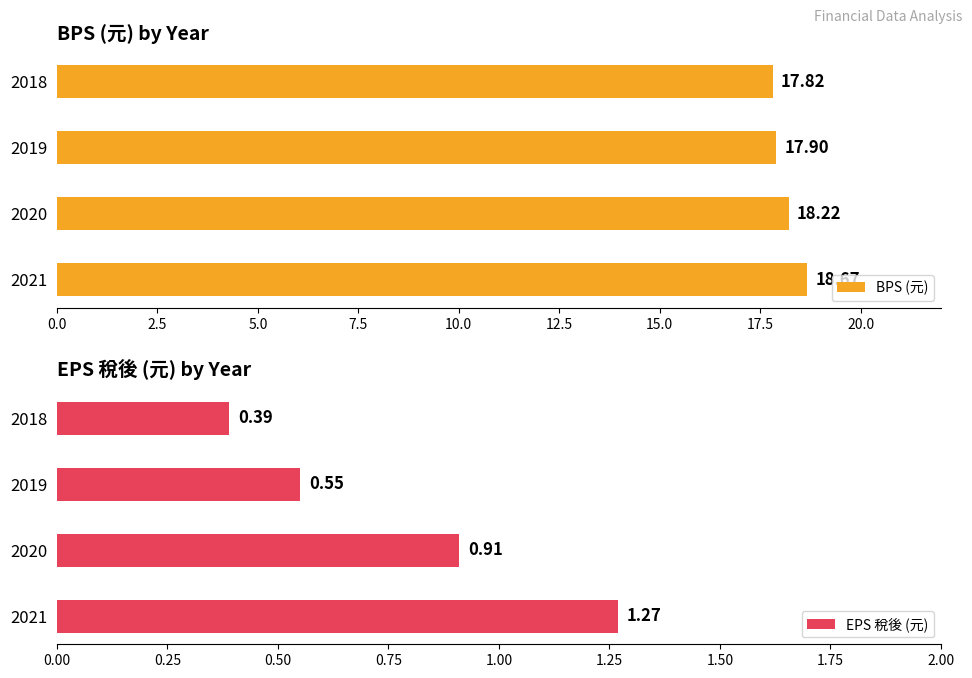

List the labels in order of BPS (元) value, smallest first.

2018, 2019, 2020, 2021